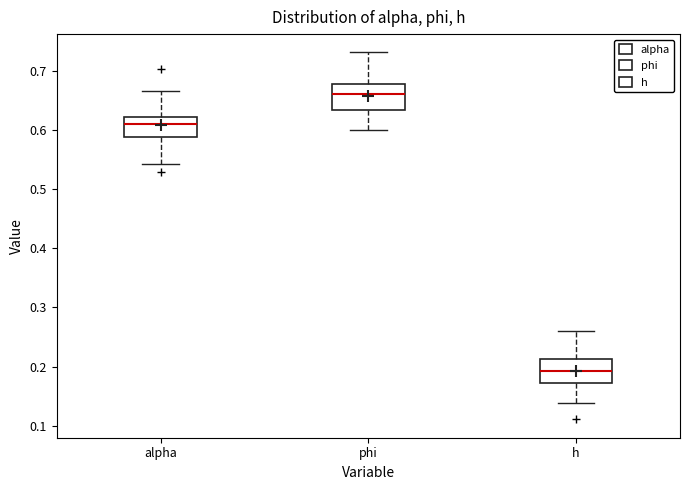

Reading left to right, read every box against the y-axis: the position of its median line, the range the box covers, and the ends of its whiskers. The values are not printed on the chart, so give them approximately, as read against the axis.

alpha: median 0.61, box 0.59 to 0.62, whiskers 0.54 to 0.67
phi: median 0.66, box 0.63 to 0.68, whiskers 0.60 to 0.73
h: median 0.19, box 0.17 to 0.21, whiskers 0.14 to 0.26